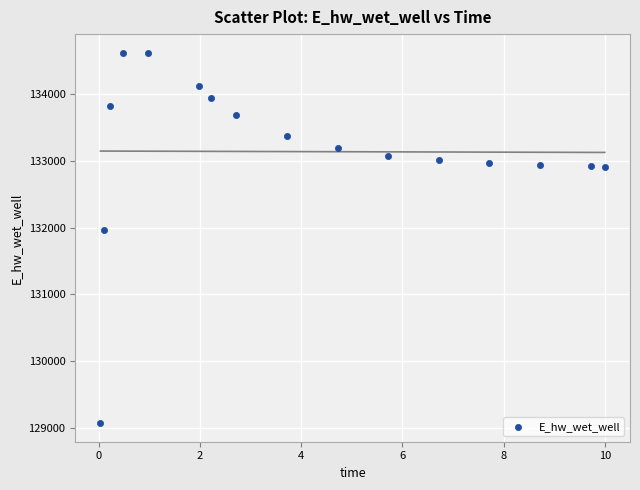

What is the range of X values (max minus min)?

10.0